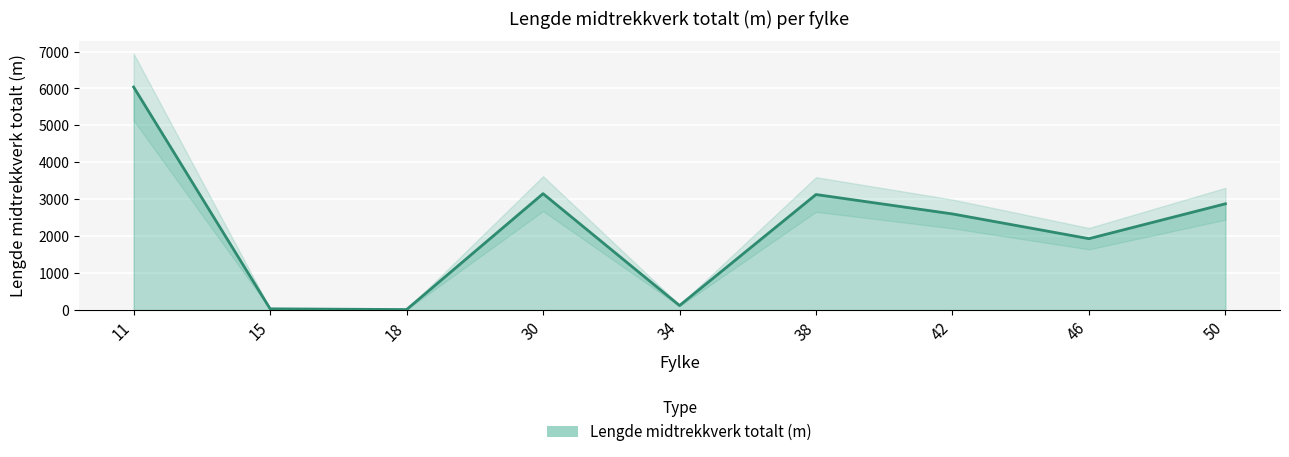

Where is the first local minimum?

18